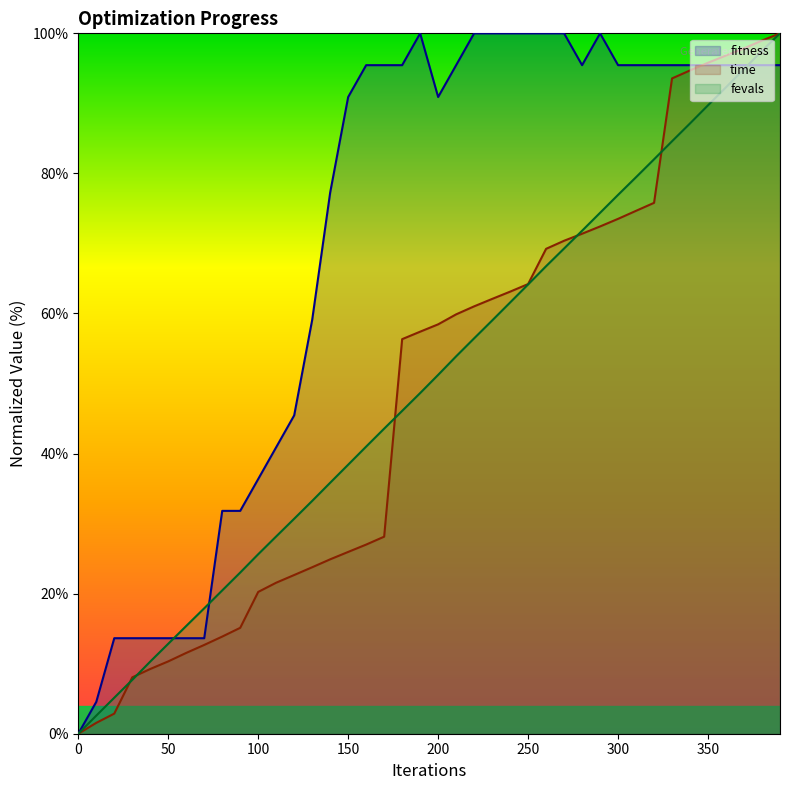

What are all the series names shown in the legend?

fitness, time, fevals